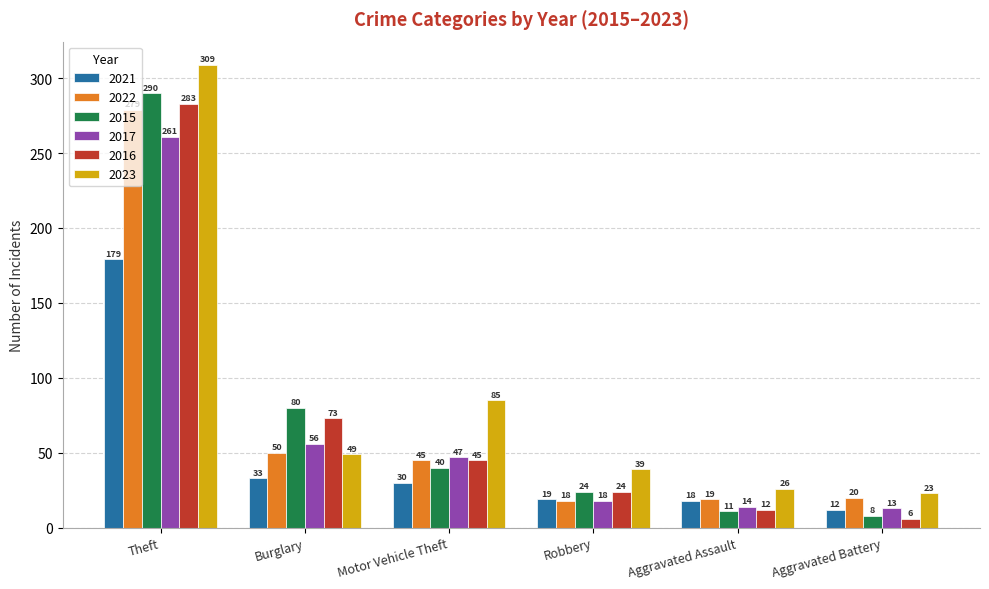

Does the chart contain any negative values?

No